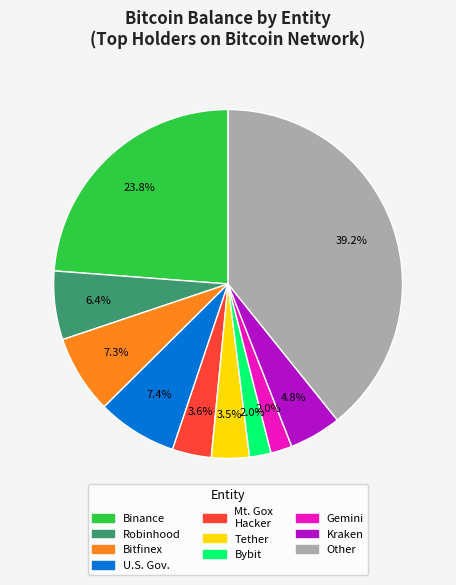

Is there any slice that represents more than half of the pie?

No